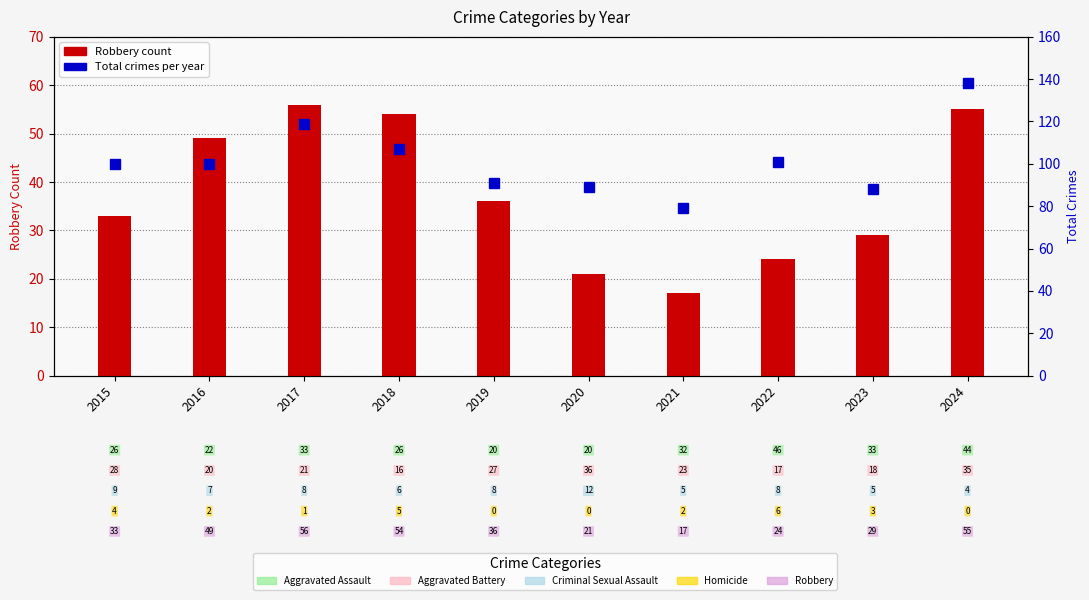

Between 2015 and 2023, which is larger?

2015